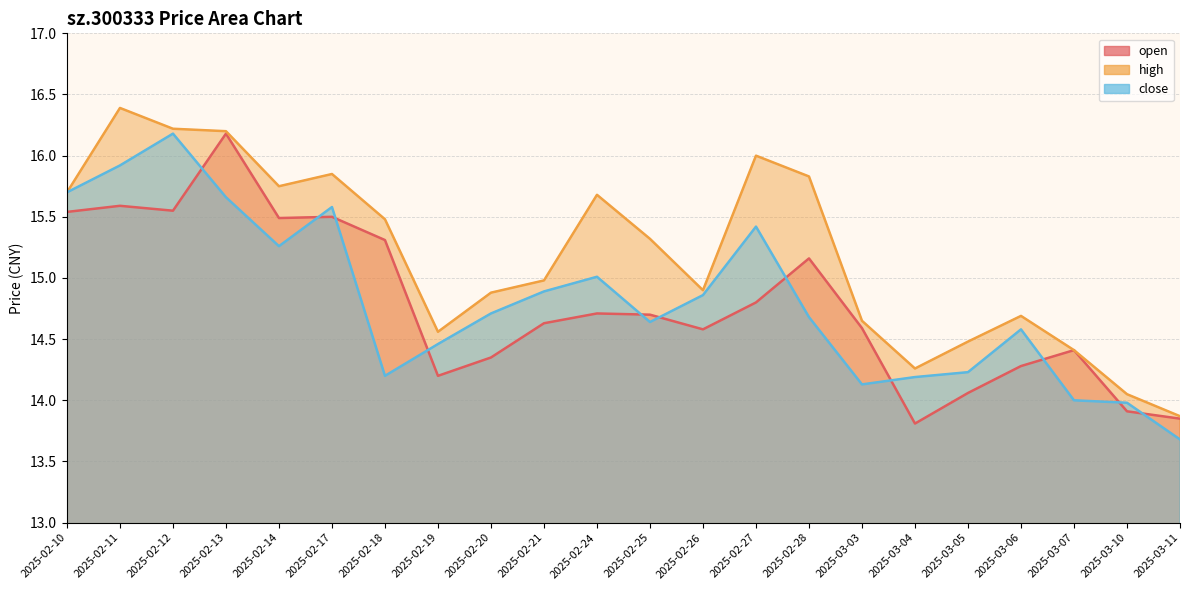

The value of close at 2025-02-27 is 15.4. True or false?

True